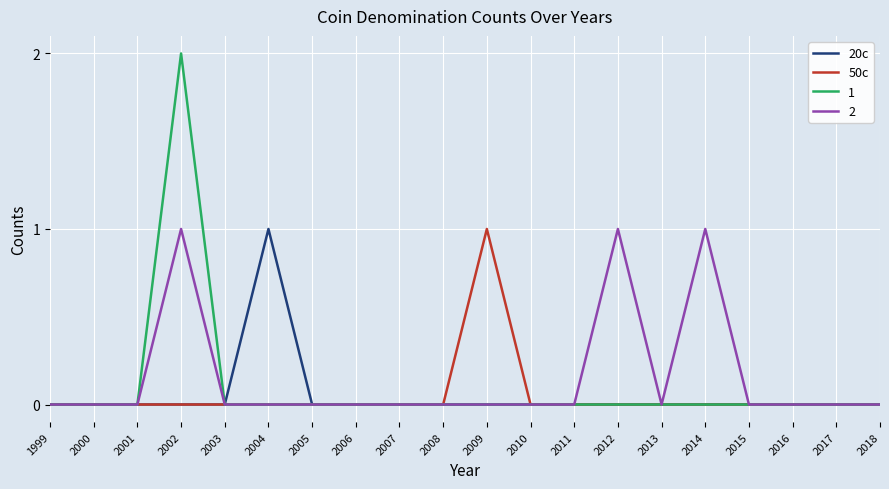

Which category has the highest value in the 50c series?

2009